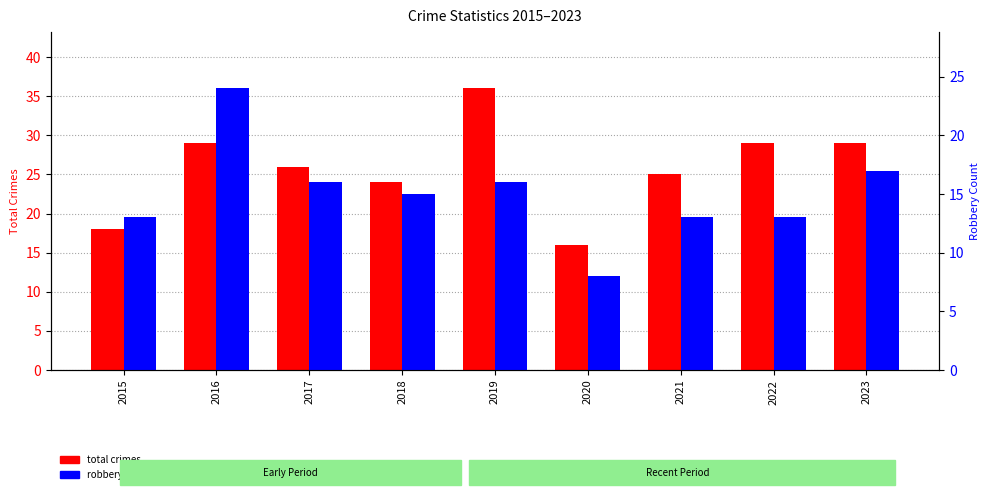

Between 2019 and 2023, which series saw the biggest shift?

Total crimes